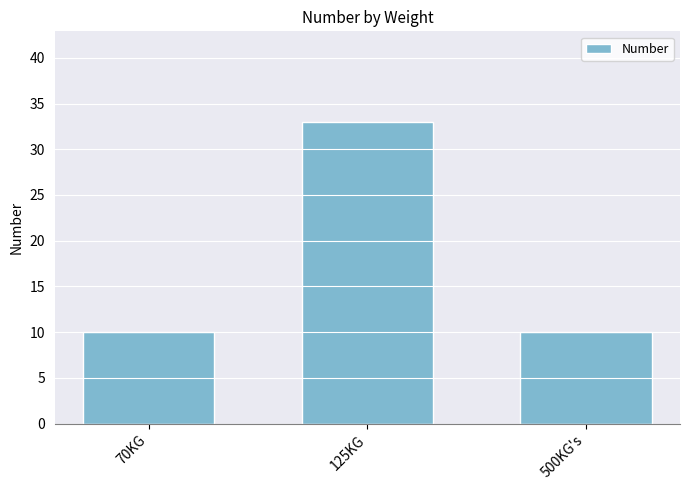

Which label corresponds to the largest value in the chart?

125KG